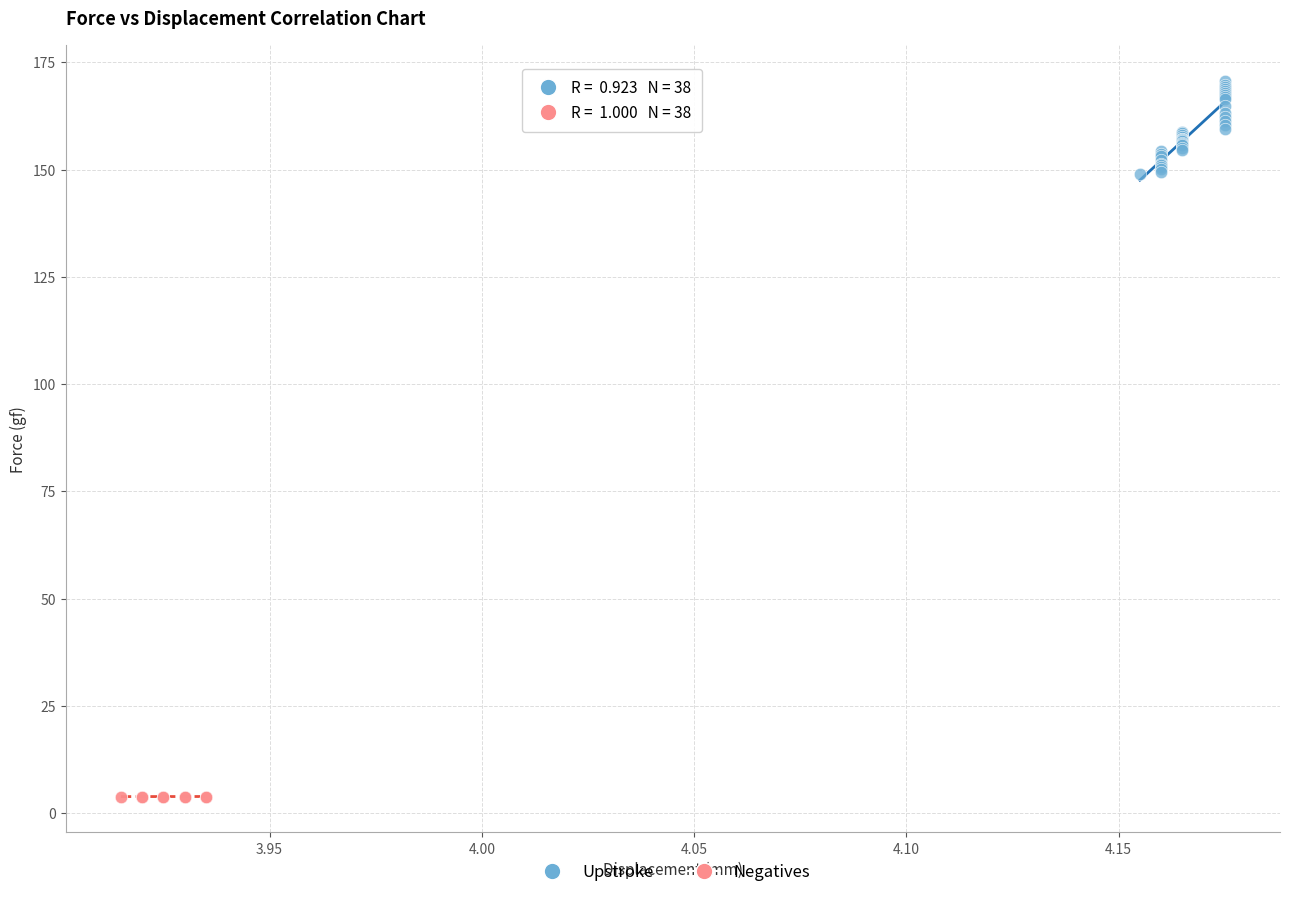

Which series has the largest Y range (max minus min)?

Upstroke